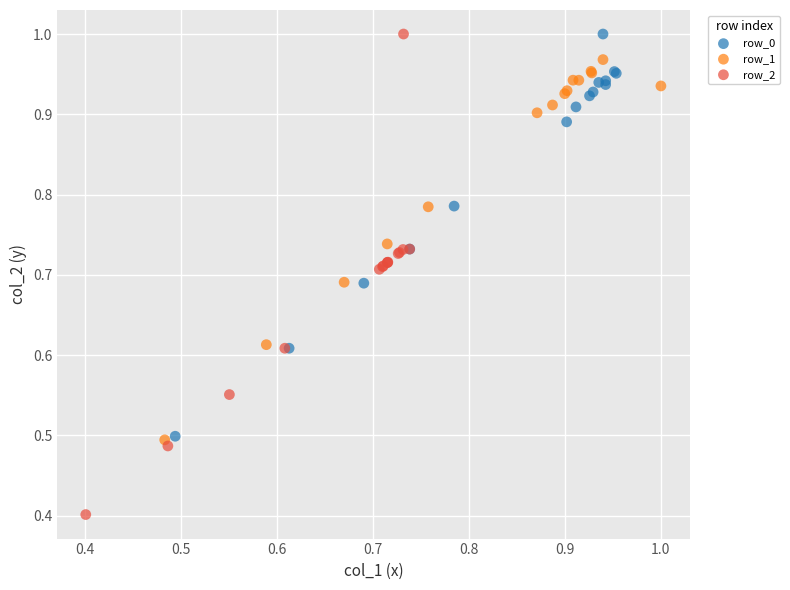

Which series contains the lowest Y value?

row_2